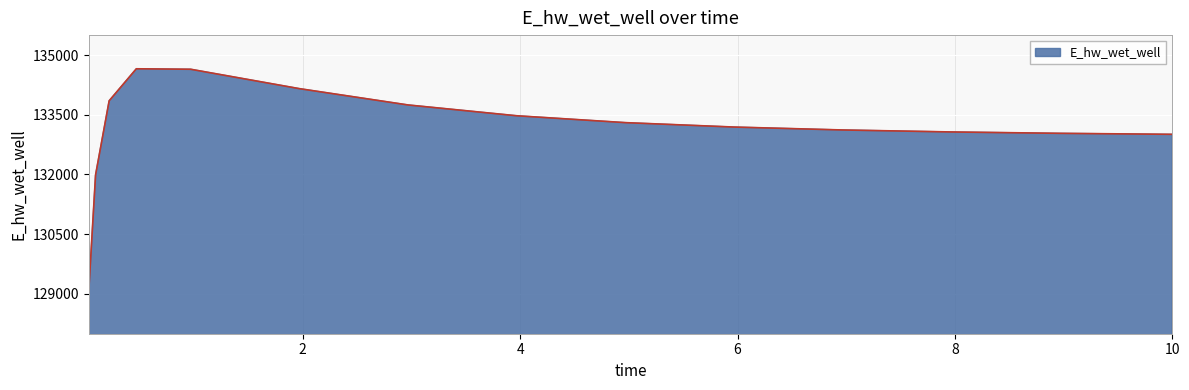

How many values exceed 133190?

8